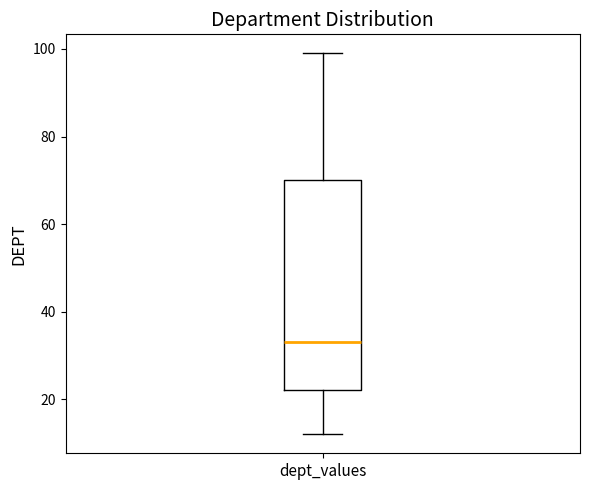

Transcribe this box plot: give where the median line is, the range the box spans, and where the two whiskers end, as read against the y-axis. The values are not printed on the chart, so give them approximately, as read against the axis.

median 34, box 22 to 70, whiskers 12 to 100